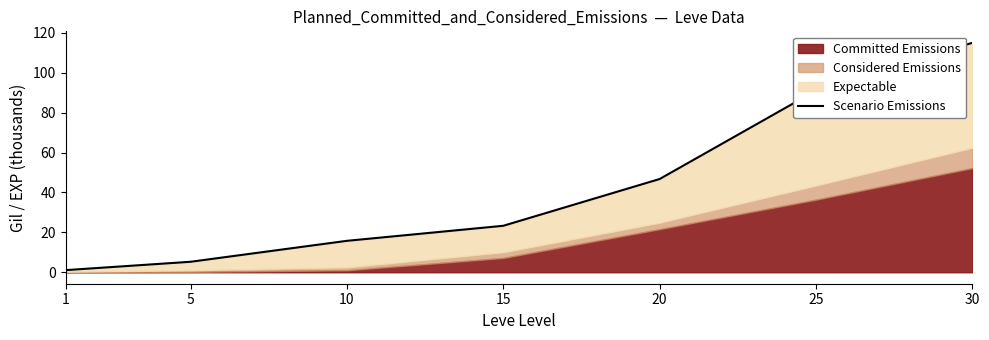

How many lines are shown in the chart?

1